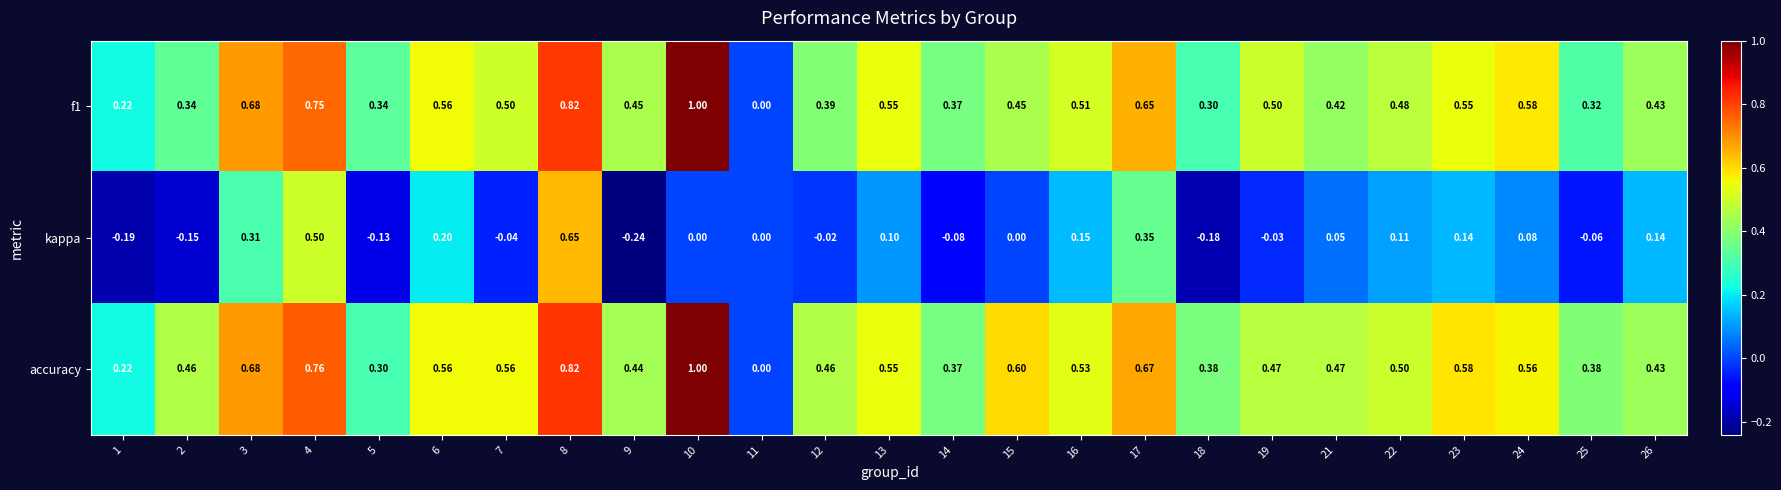

How many negative values does the kappa series have?

10